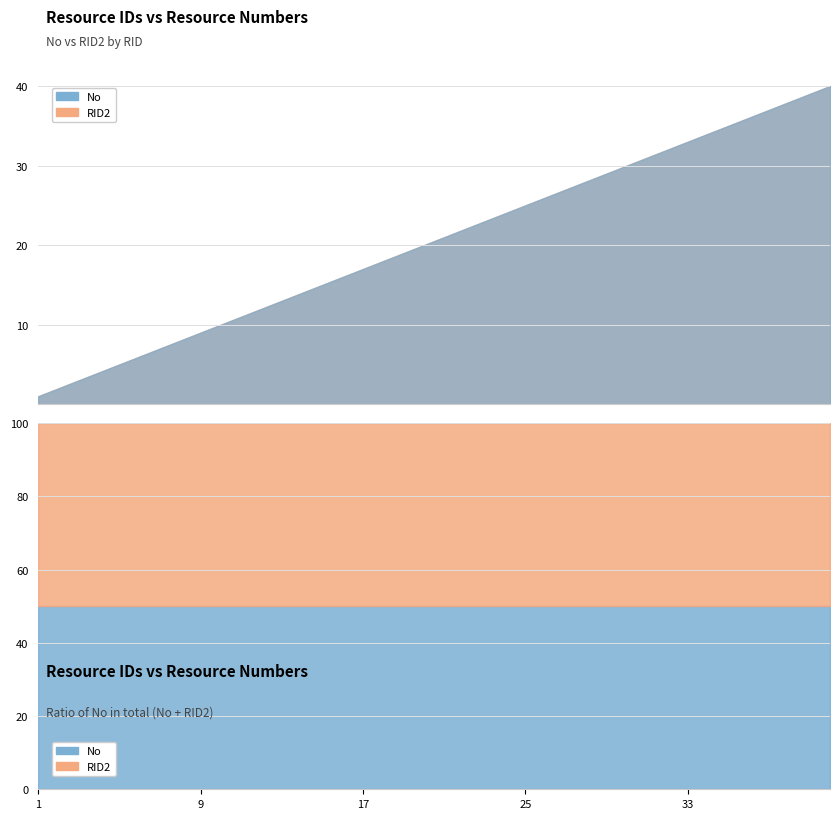

Which series has the largest total across all categories?

No